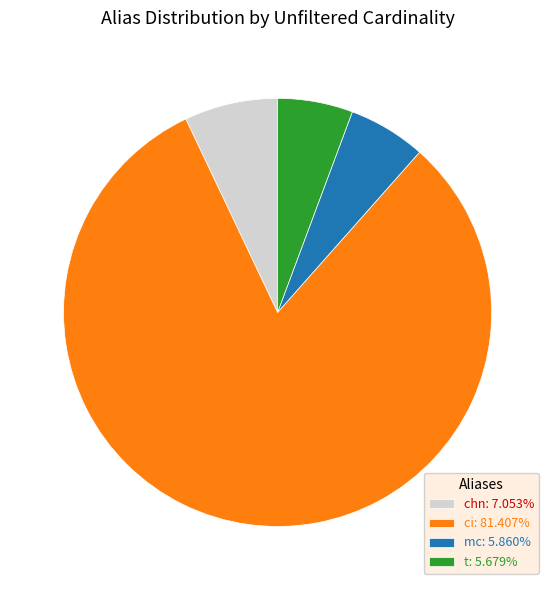

True or false: ci accounts for 88% of the total.

False